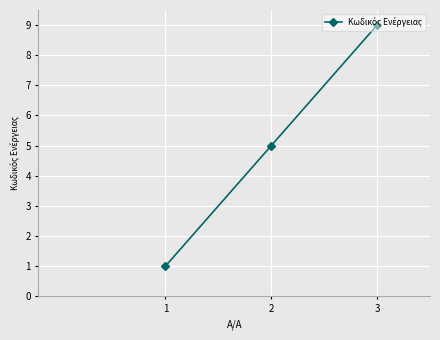

Count the values in the range 1 to 9.

3